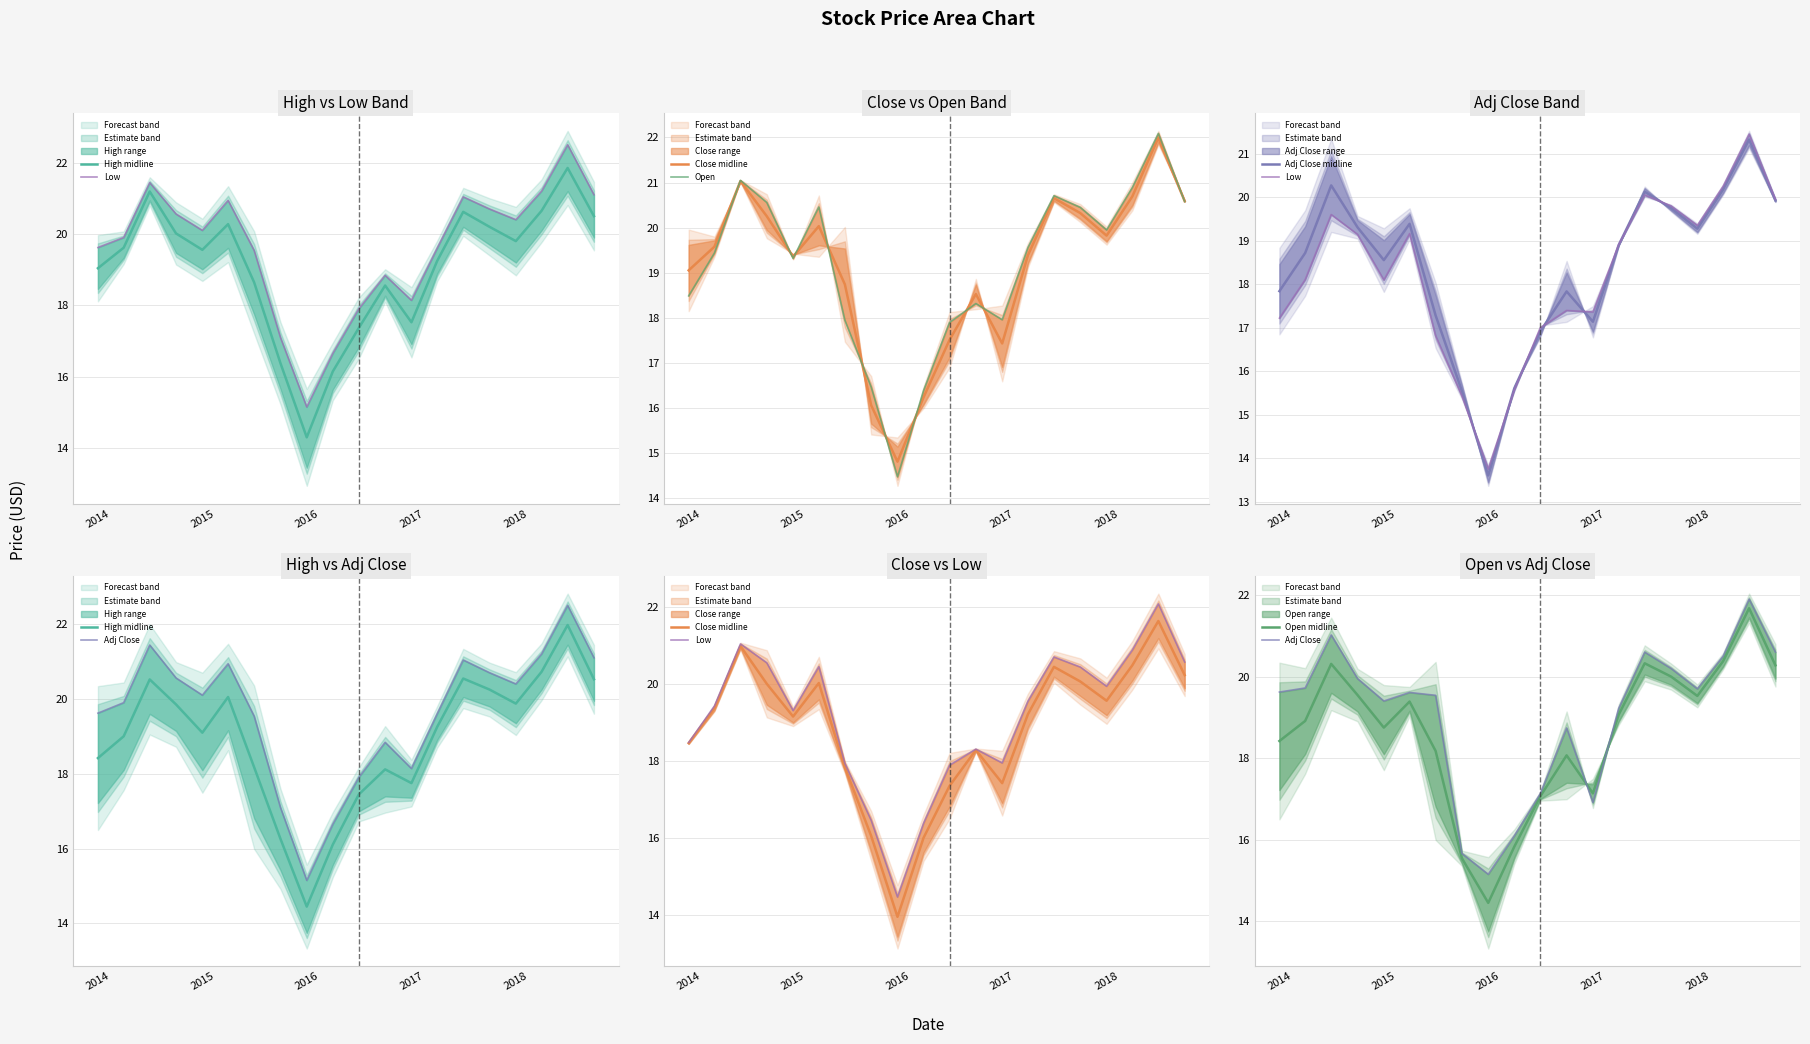

What is the spread (max minus min) of values at 2016-07-01?

0.9